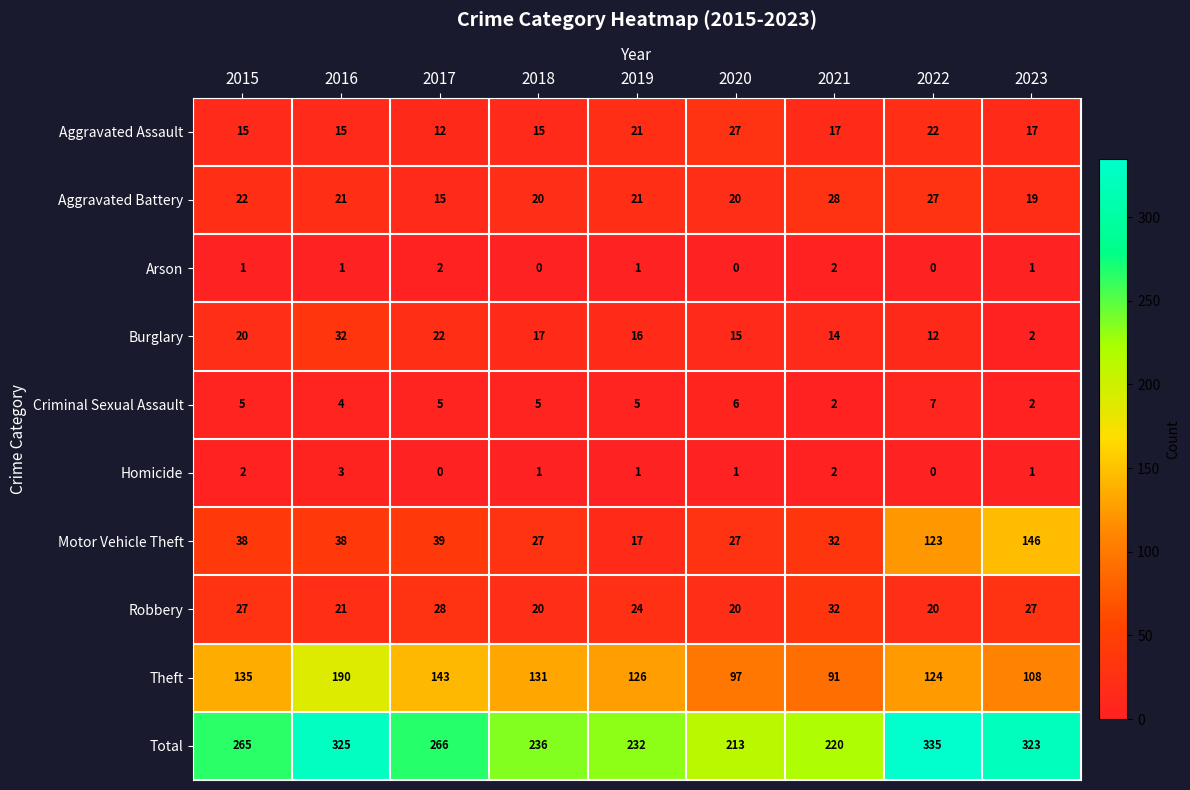

The Homicide series shows 3 at 2021. True or false?

False